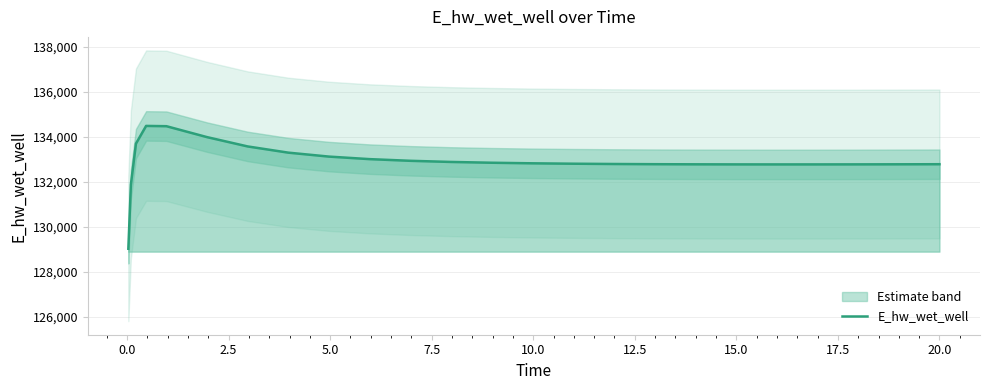

What is the minimum value for E_hw_wet_well?

129015.7